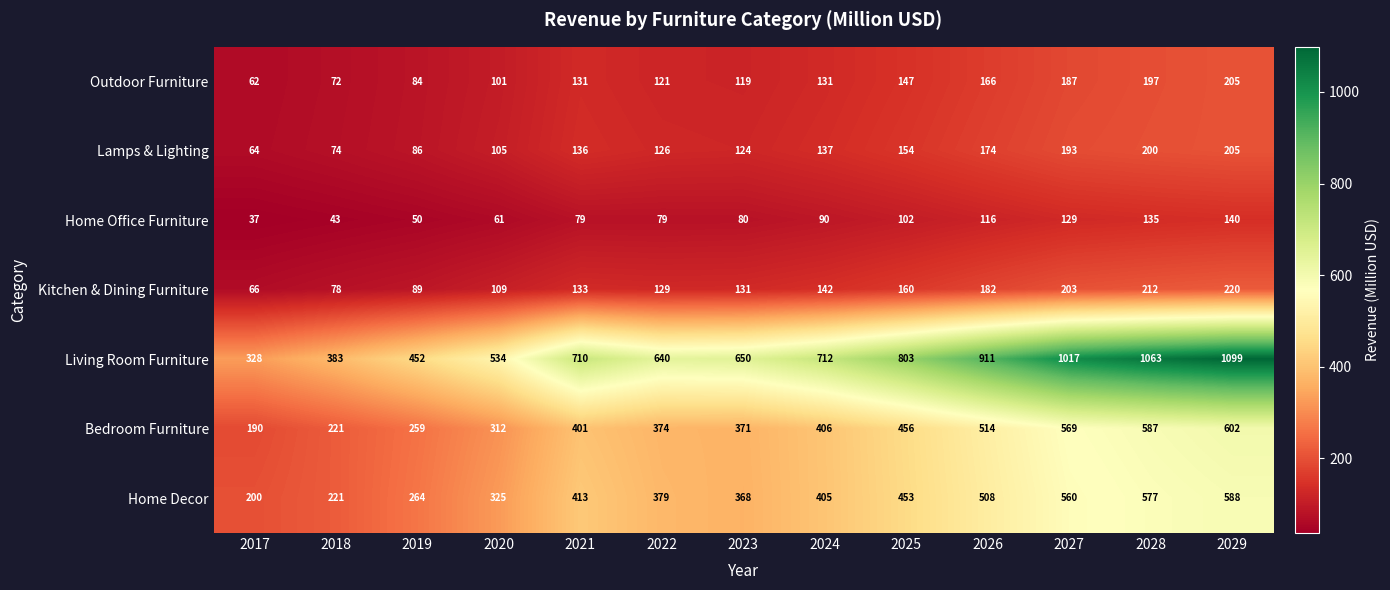

What value does the Living Room Furniture series have at 2029, to the nearest 100?

1100